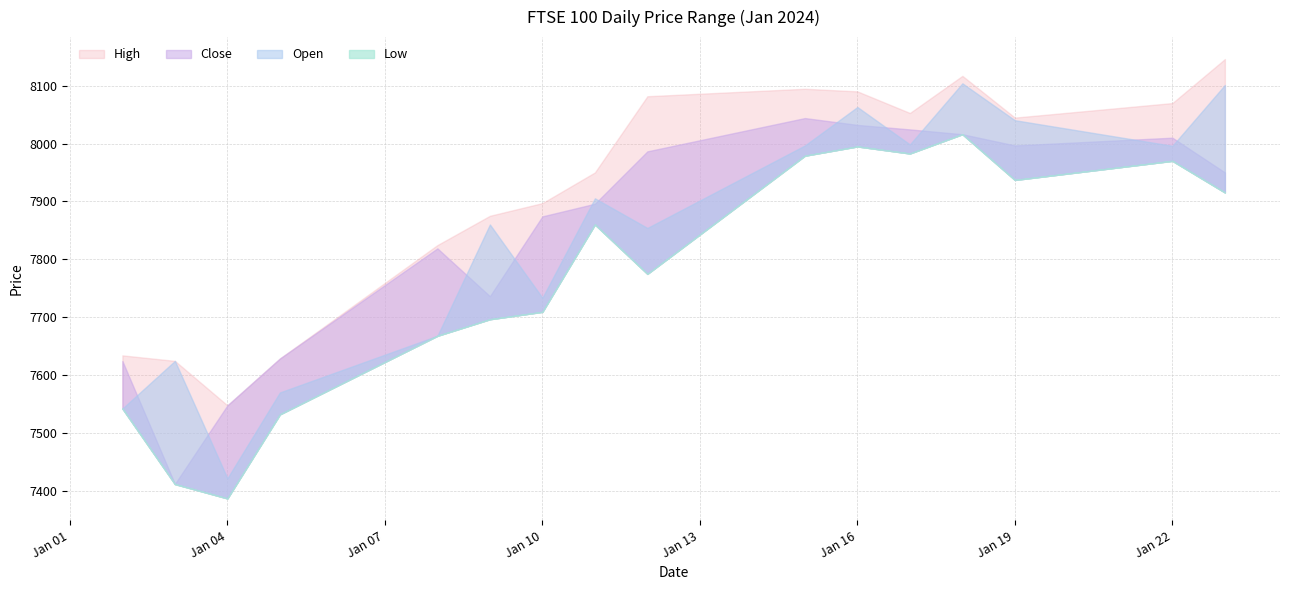

True or false: Close has more than 0 points higher than both neighbors.

True